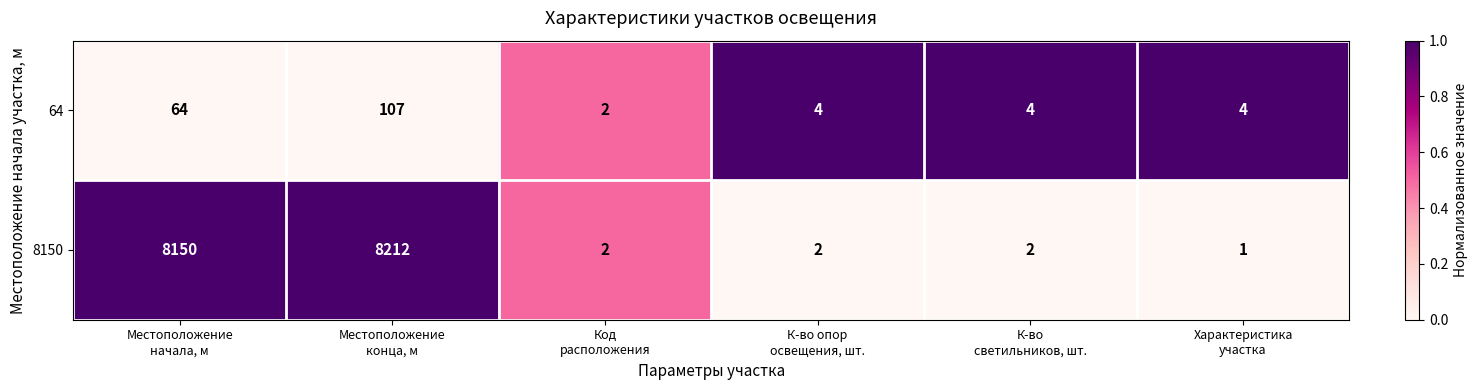

List the series in order of their peak value, lowest first.

64, 8150